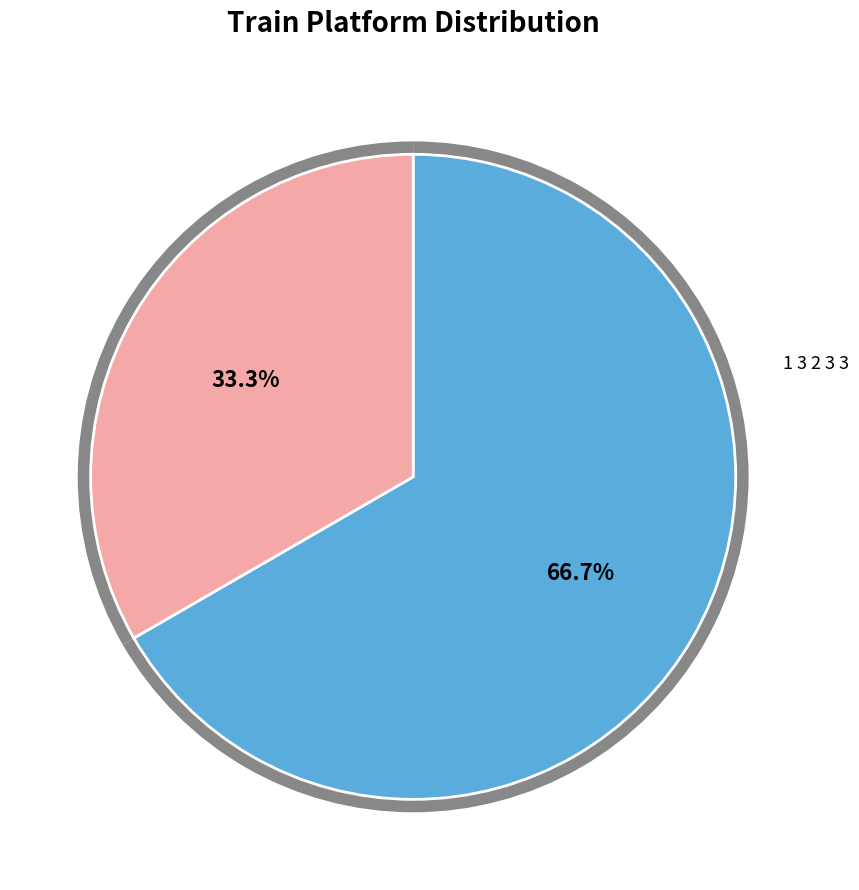

True or false: 1 3 2 3 3 accounts for 56% of the total.

False